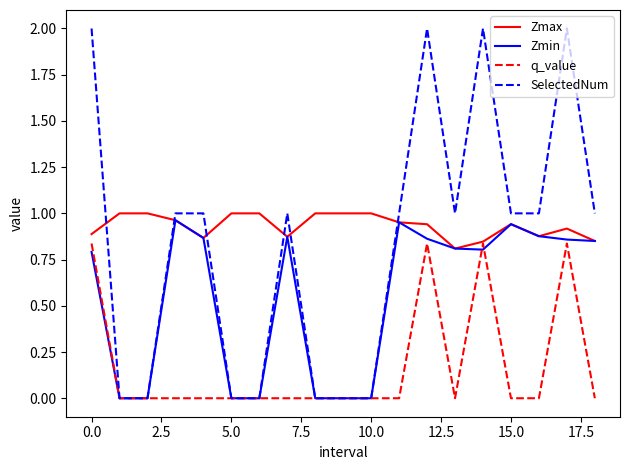

Which series has the largest range (max minus min)?

SelectedNum